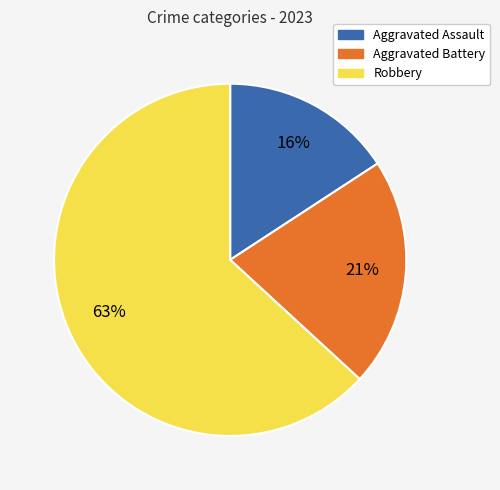

Do Aggravated Assault and Aggravated Battery together represent more than half of the pie?

No